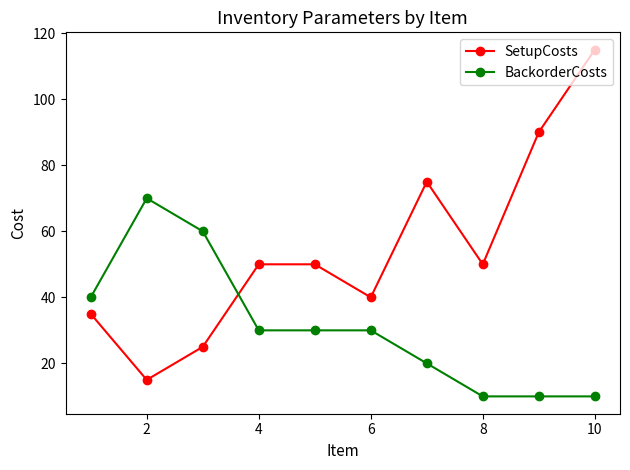

What is the minimum value for SetupCosts?

15